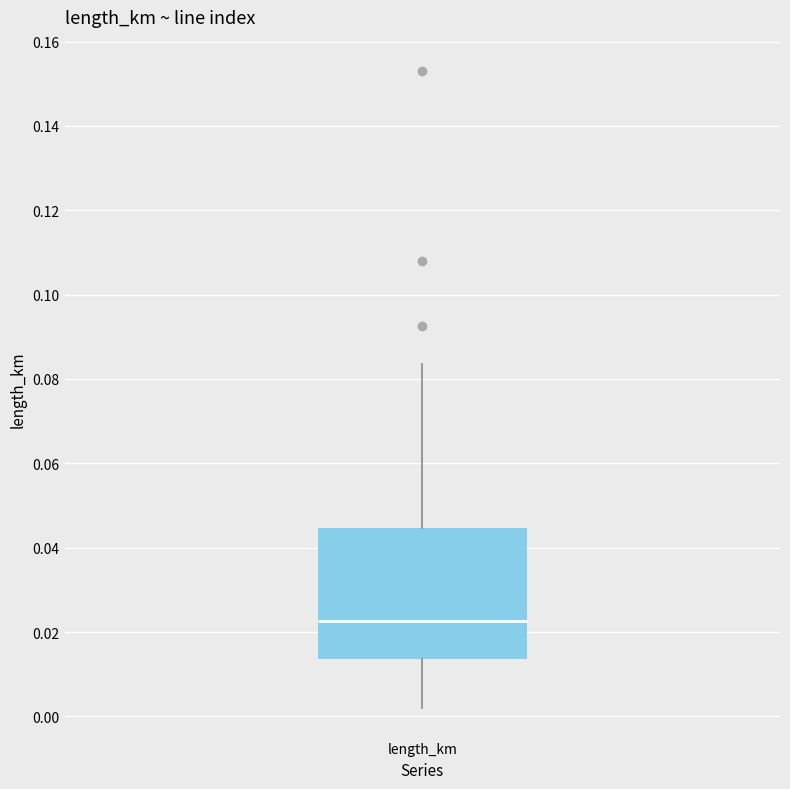

Transcribe this box plot: give where the median line is, the range the box spans, and where the two whiskers end, as read against the y-axis. The values are not printed on the chart, so give them approximately, as read against the axis.

median 0.022, box 0.014 to 0.044, whiskers 0.002 to 0.084